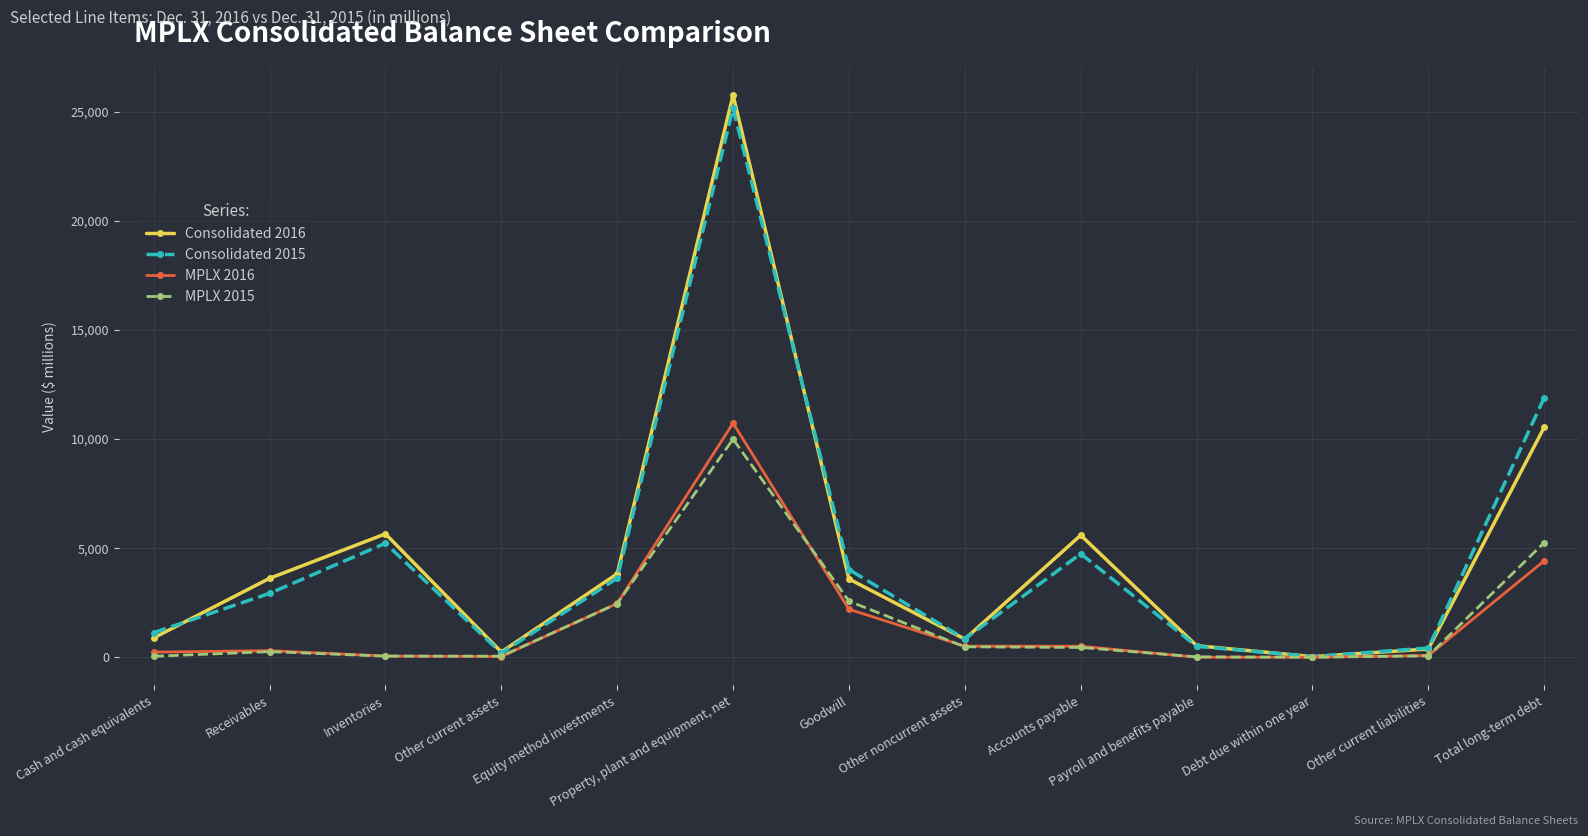

At which category is the sum across all series the highest?

Property, plant and equipment, net